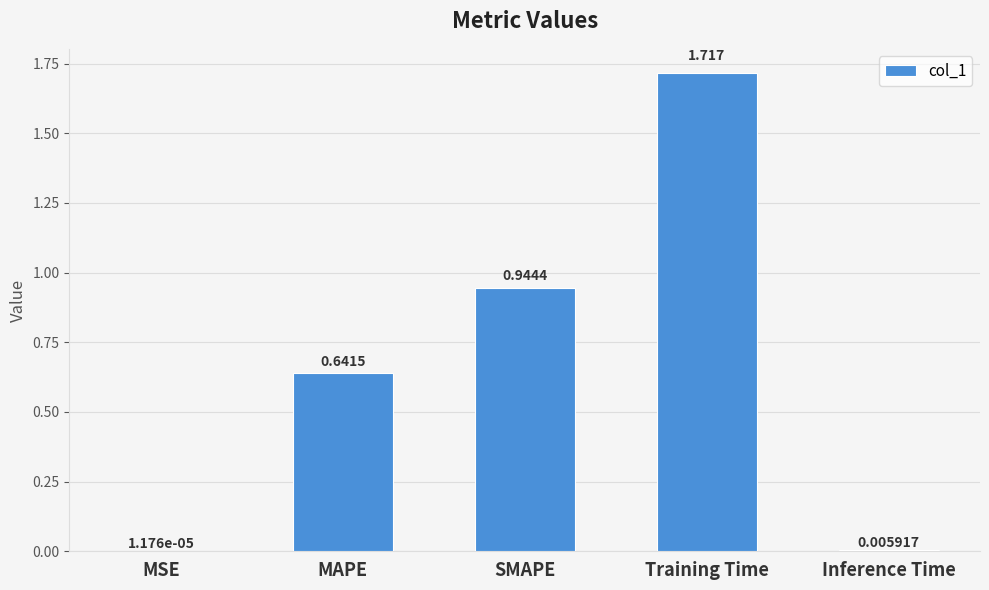

At which category does the chart reach its peak across all series?

Training Time